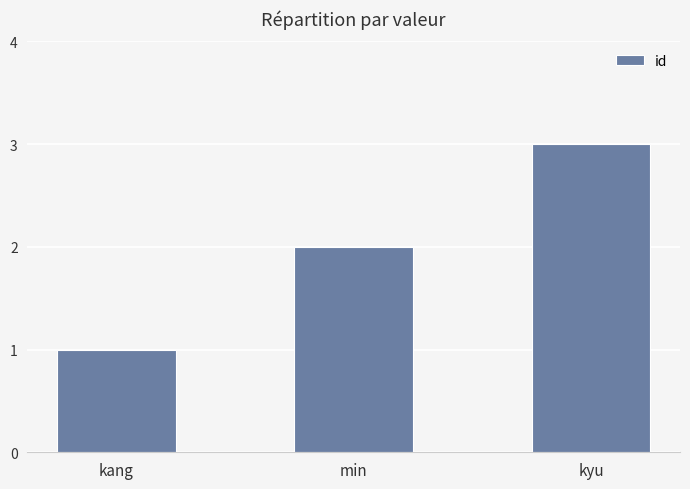

The value at kang is 1. True or false?

True